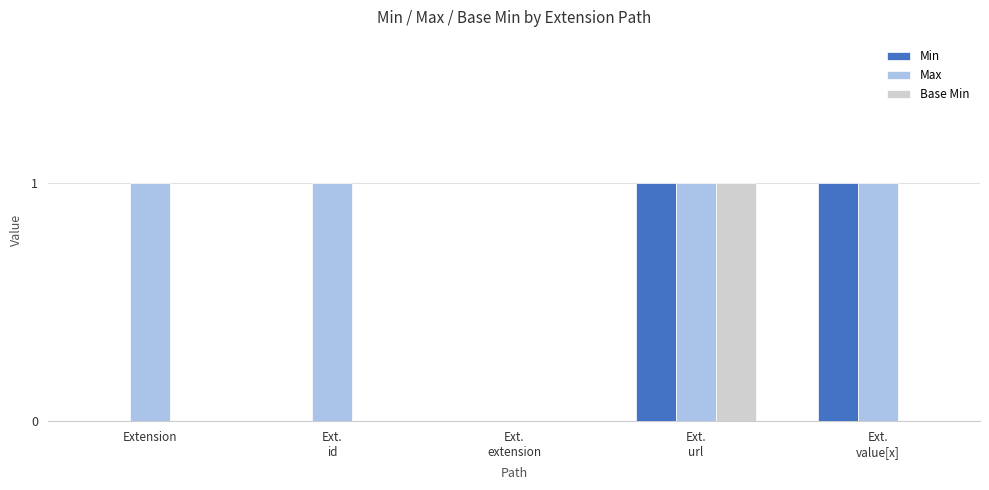

What value does the Max series have at Ext.
url?

1